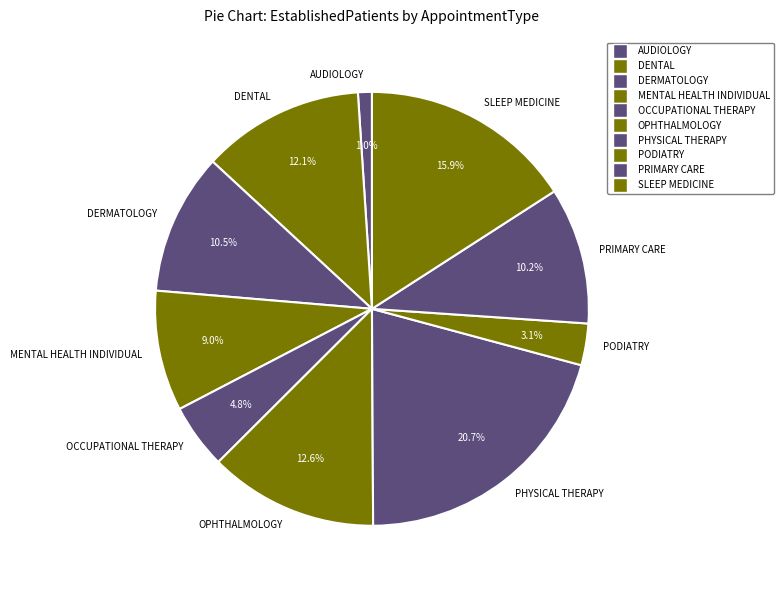

To the nearest percent, what portion does OPHTHALMOLOGY represent?

13%